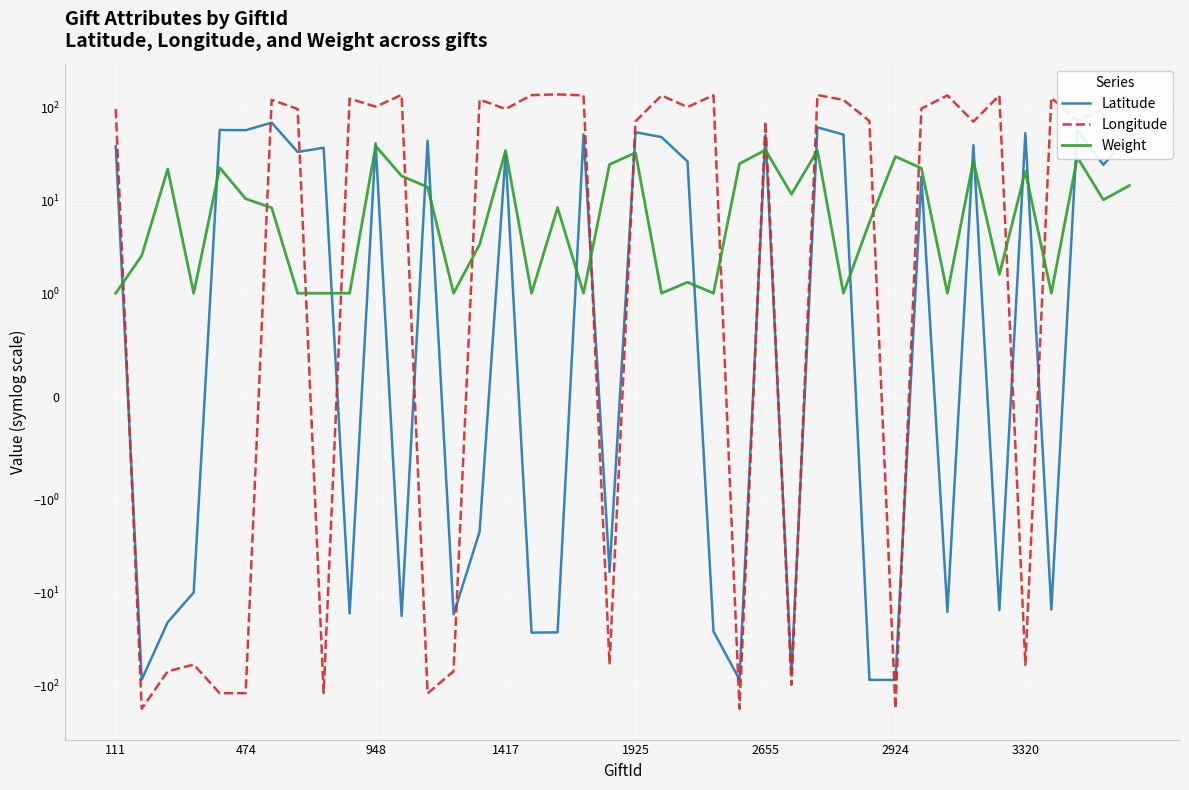

How many series are shown in this chart?

3